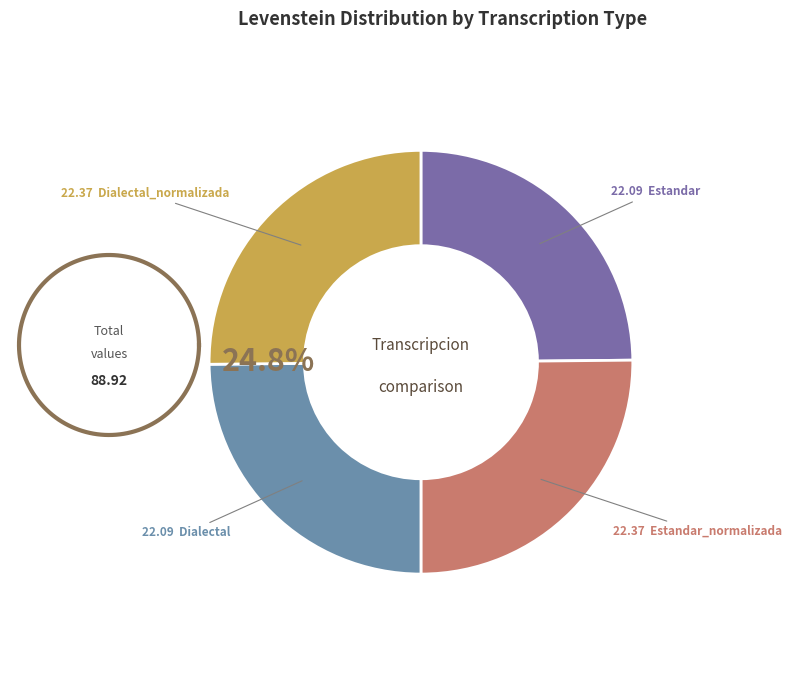

Which has a higher value, Dialectal or Dialectal_normalizada?

Dialectal_normalizada